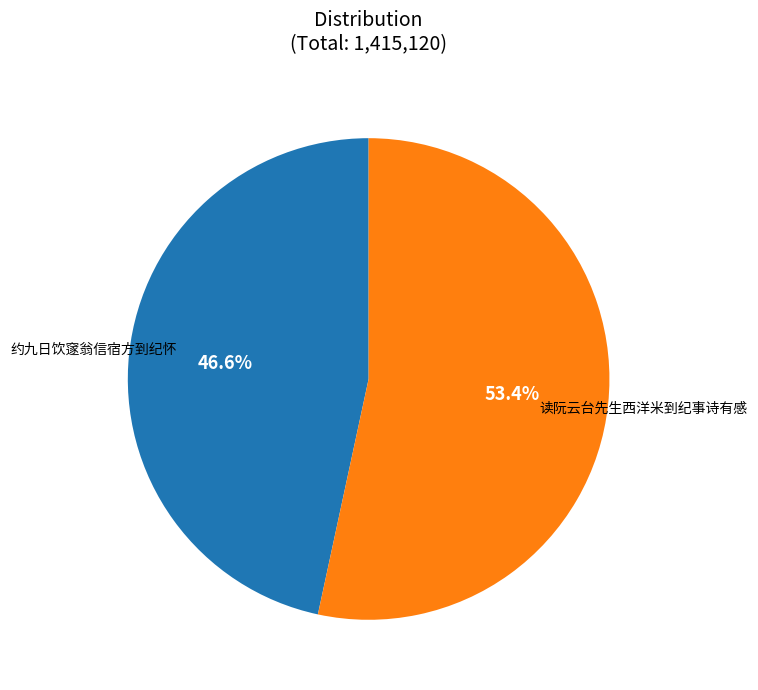

Is there any slice that represents more than half of the pie?

Yes